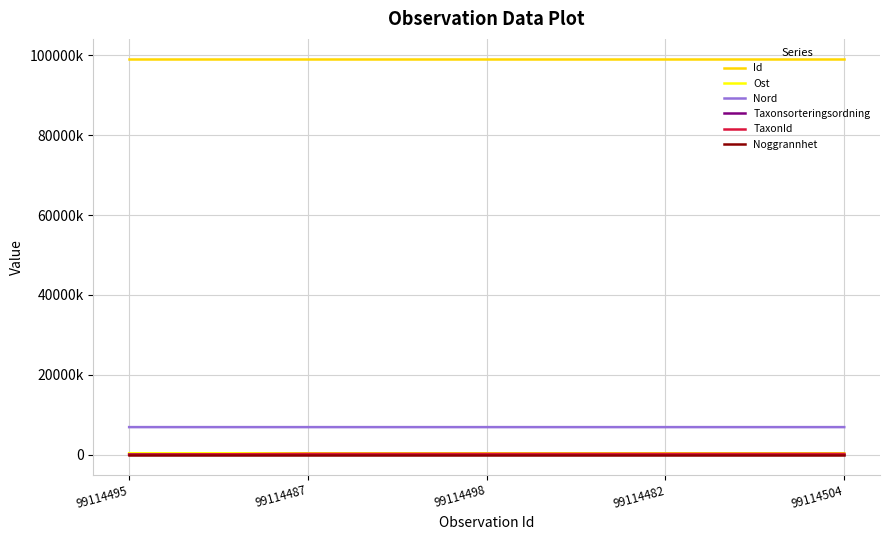

What is the sum of the Id values at 99114495 and 99114482?

198228977.0